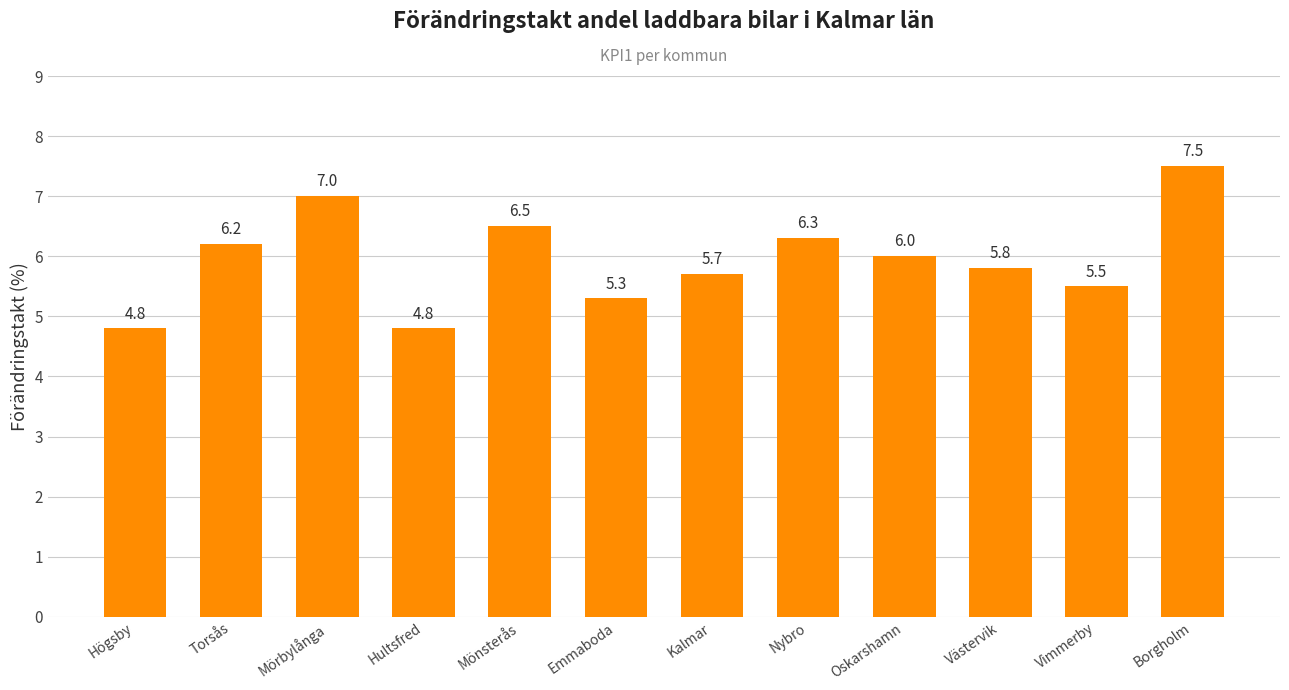

The chart shows a value of 6.3 at Nybro. True or false?

True